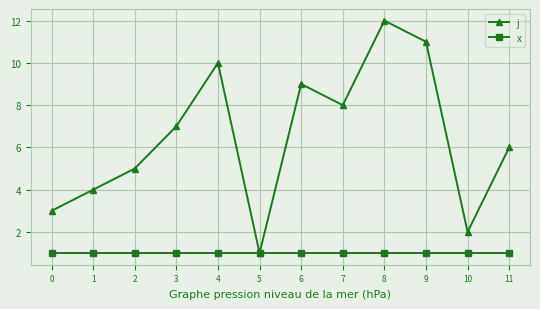

True or false: j has a value of 6 at 11.

True